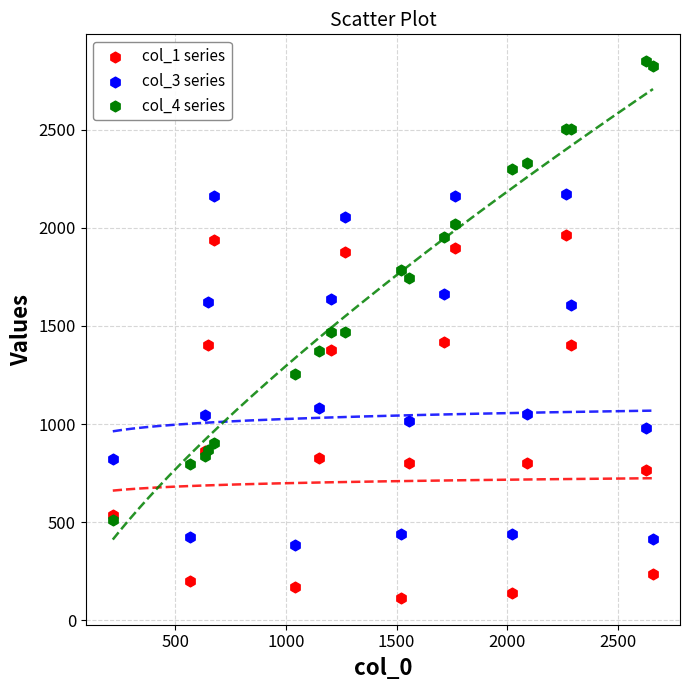

Which series contains the highest Y value?

col_4 series